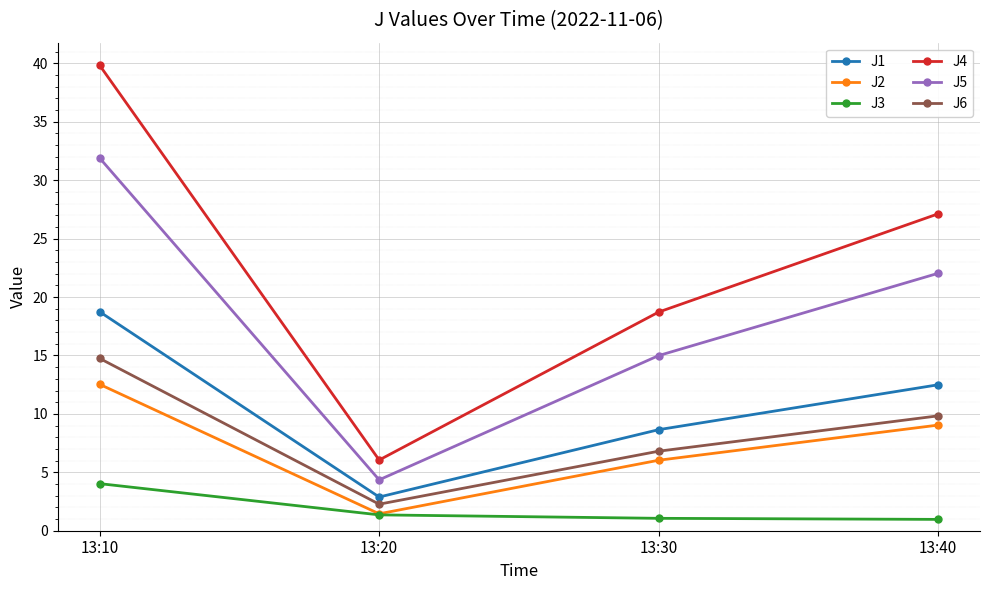

How many lines are shown in the chart?

6